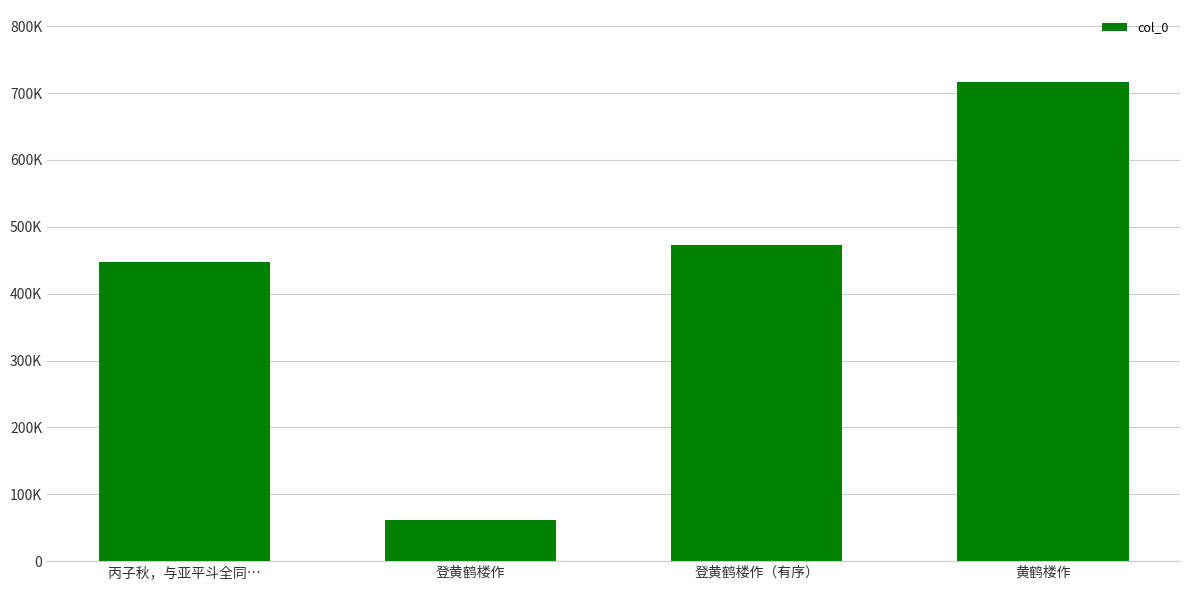

Reading left to right, list all the values displayed in this chart.

丙子秋，与亚平斗全同…=446934	登黄鹤楼作=60942	登黄鹤楼作（有序）=472613	黄鹤楼作=716624